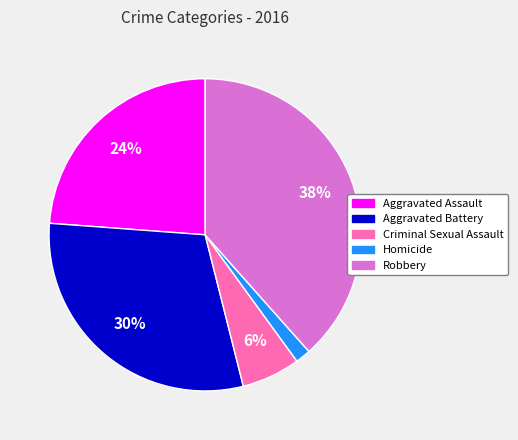

To the nearest percent, what percentage of the pie is Criminal Sexual Assault?

6%